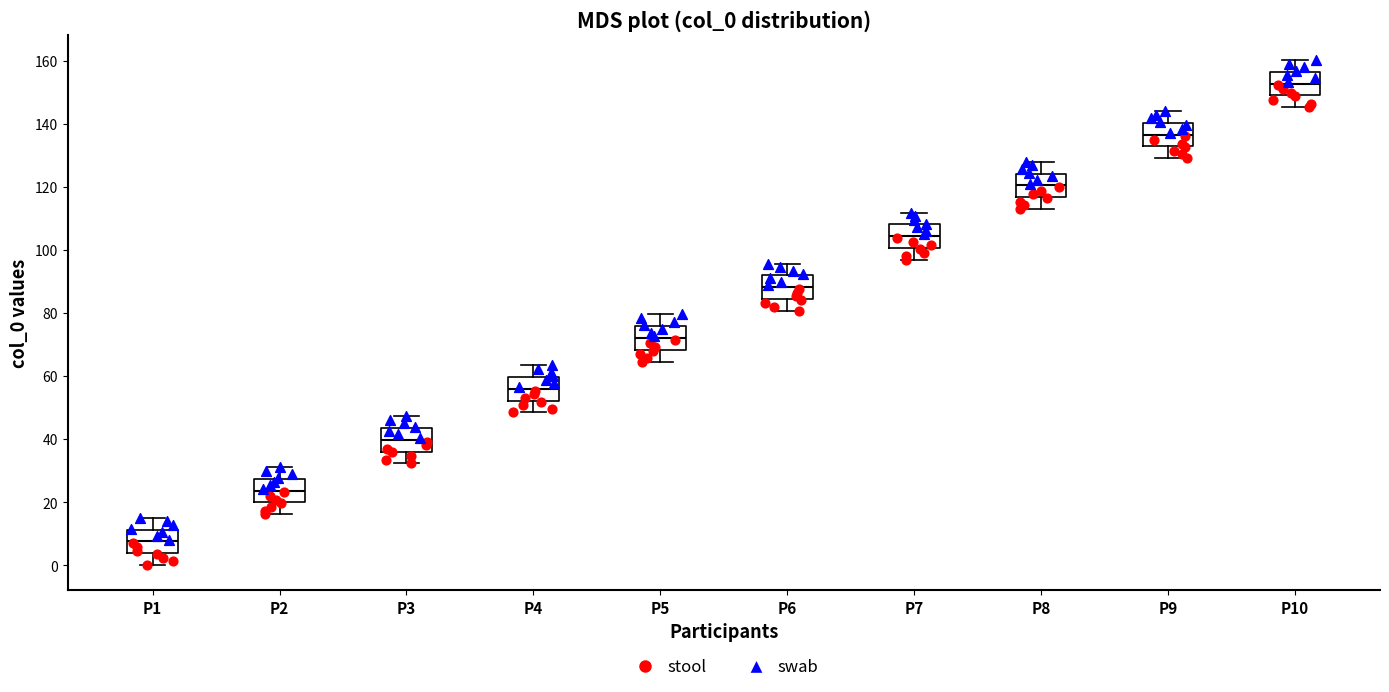

Reading left to right, transcribe this box plot: for each box, give where its median line is, the range the box spans, and where its two whiskers end, as read against the y-axis. The values are not printed on the chart, so give them approximately, as read against the axis.

P1: median 8, box 4 to 12, whiskers 0 to 14
P2: median 24, box 20 to 28, whiskers 16 to 32
P3: median 40, box 36 to 44, whiskers 32 to 48
P4: median 56, box 52 to 60, whiskers 48 to 64
P5: median 72, box 68 to 76, whiskers 64 to 80
P6: median 88, box 84 to 92, whiskers 80 to 96
P7: median 104, box 100 to 108, whiskers 96 to 112
P8: median 120, box 116 to 124, whiskers 112 to 128
P9: median 136, box 132 to 140, whiskers 130 to 144
P10: median 152, box 148 to 156, whiskers 146 to 160